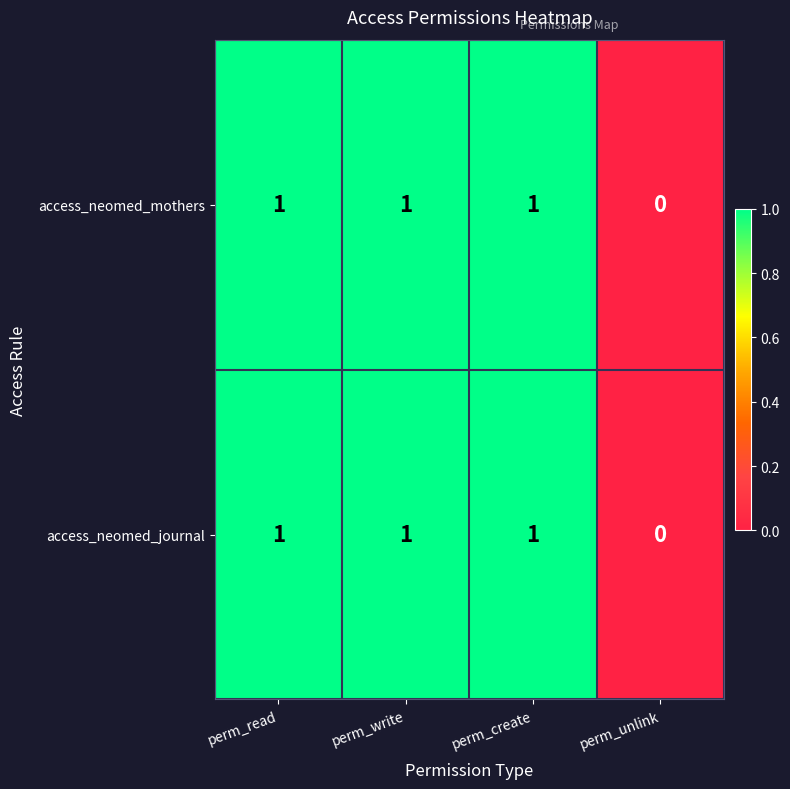

What is the sum of all access_neomed_journal values?

3